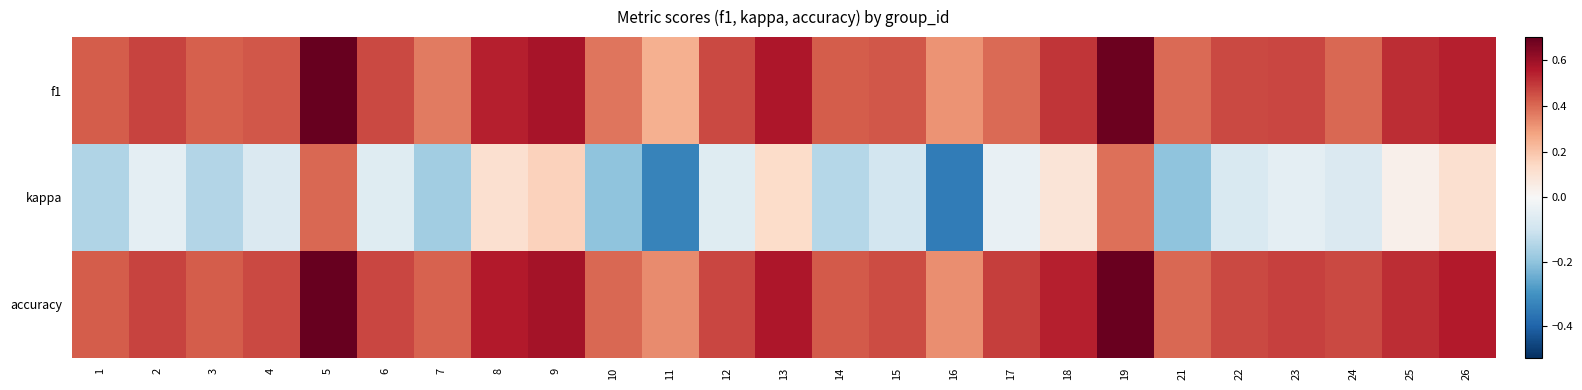

How many data points does each series have?

25